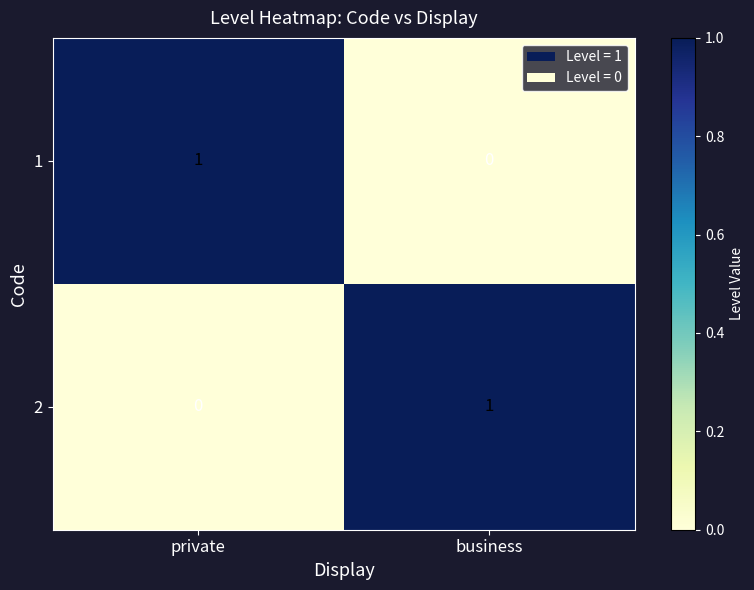

Is it true that 2 equals 1 at business?

True